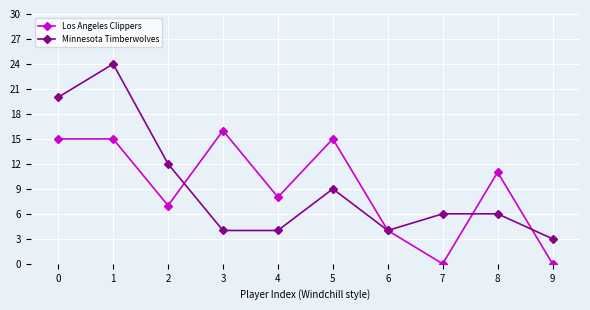

Rank the series by their maximum value, from highest to lowest.

Minnesota Timberwolves, Los Angeles Clippers